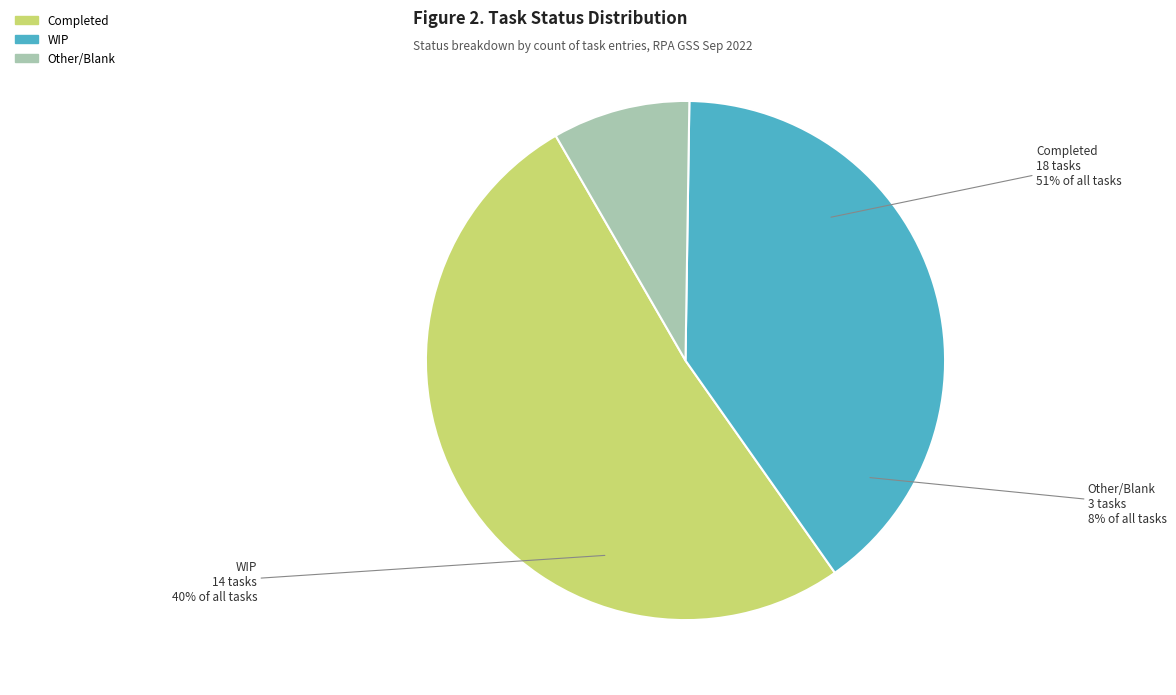

Approximately how many times larger is the value at Other compared to WIP?

0.2